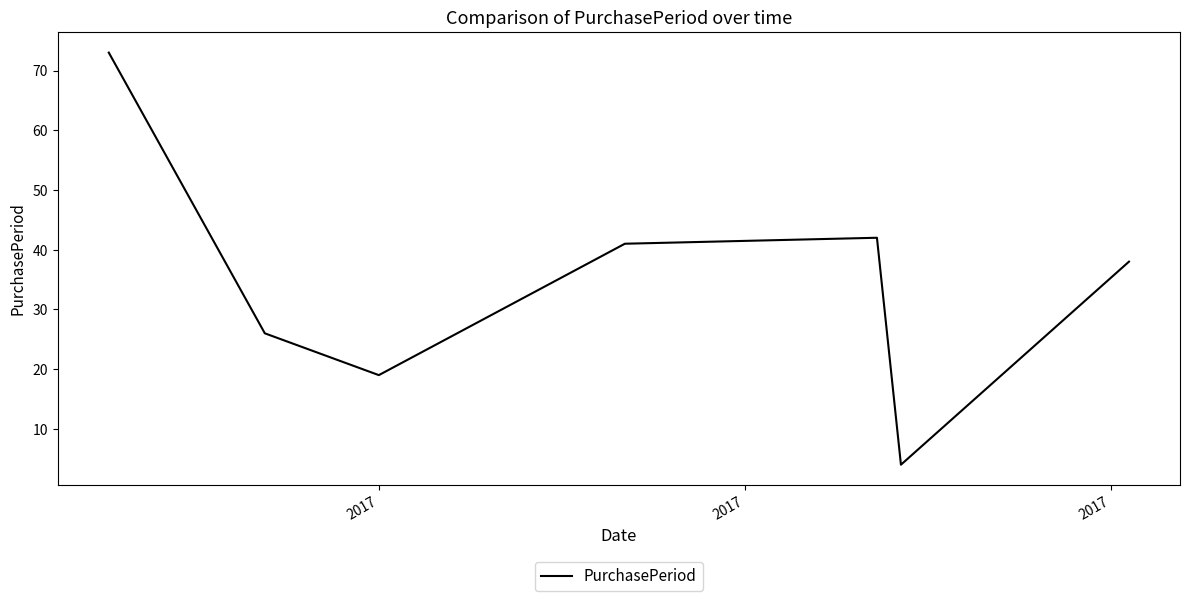

What is the sum of all values?

243